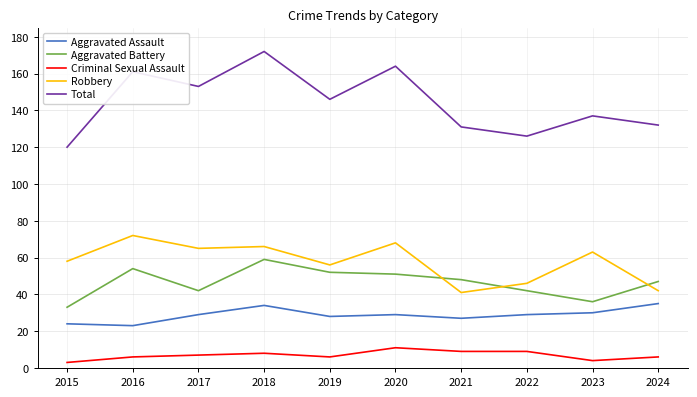

How many lines are shown in the chart?

5